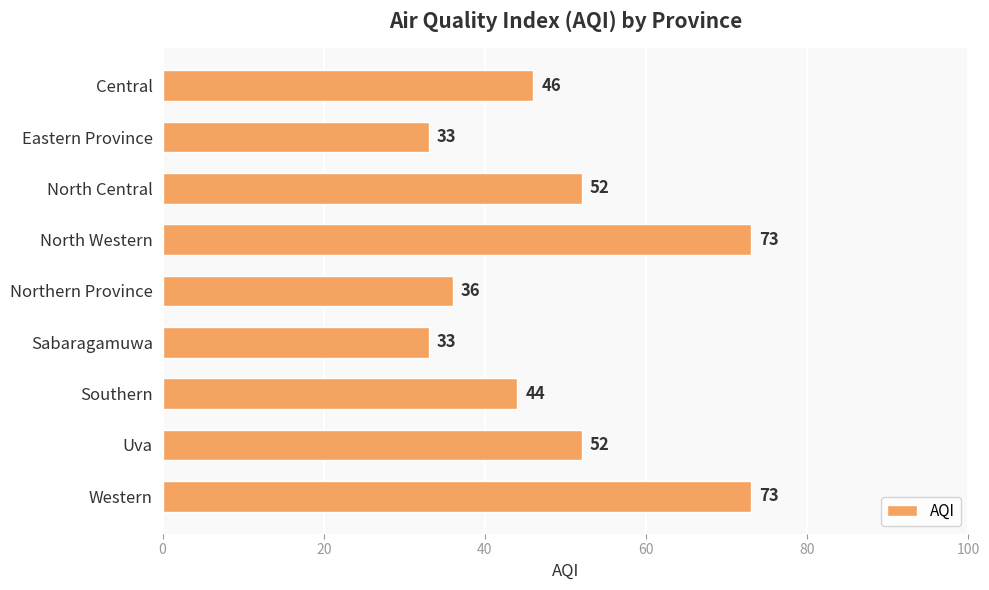

The value at North Central is 34. True or false?

False